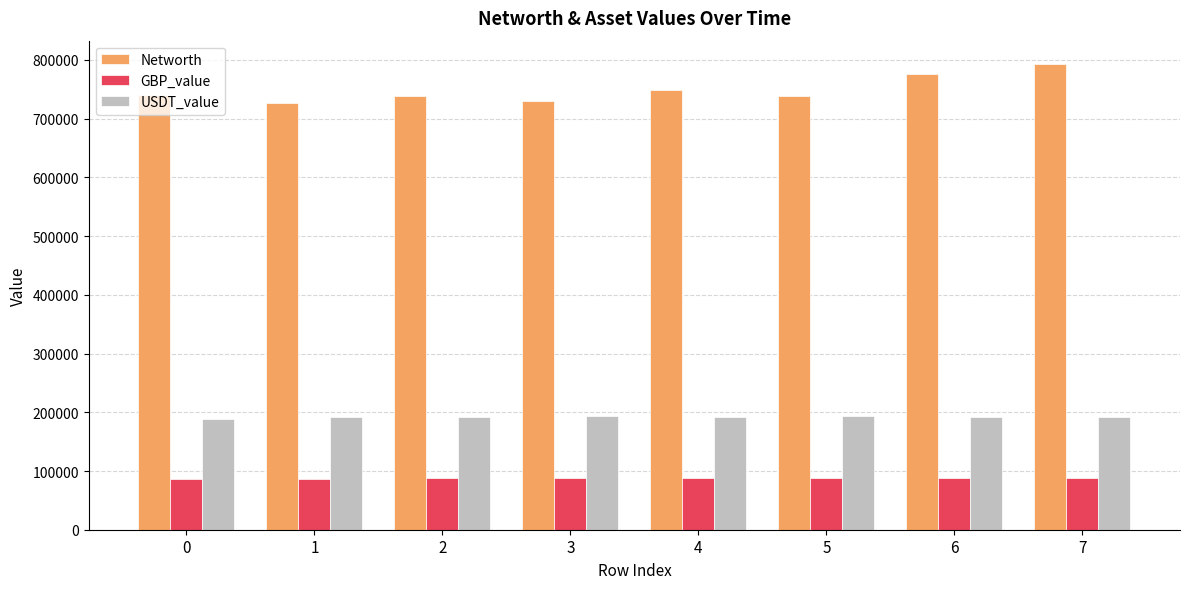

The Networth series shows 748612.2 at 4. True or false?

True